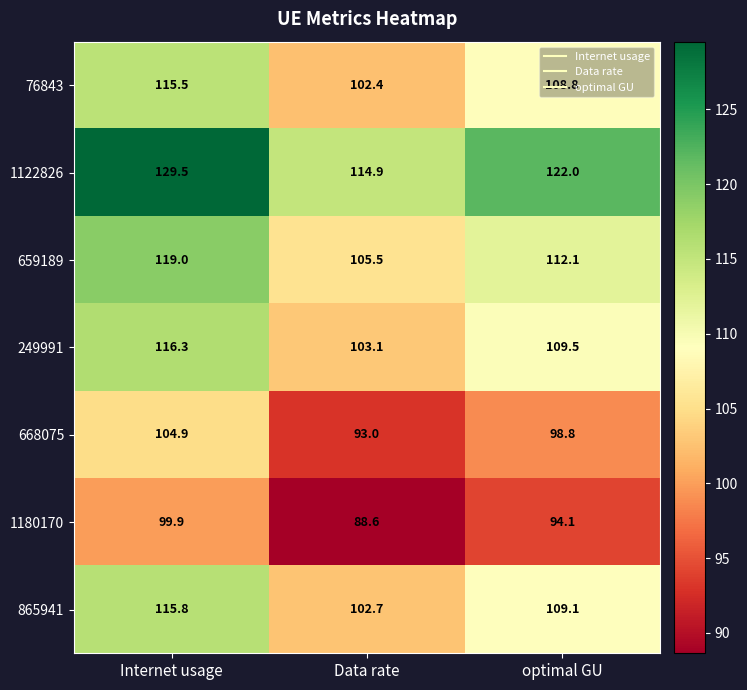

What is the sum of the 659189 values at Internet usage and optimal GU?

231.1